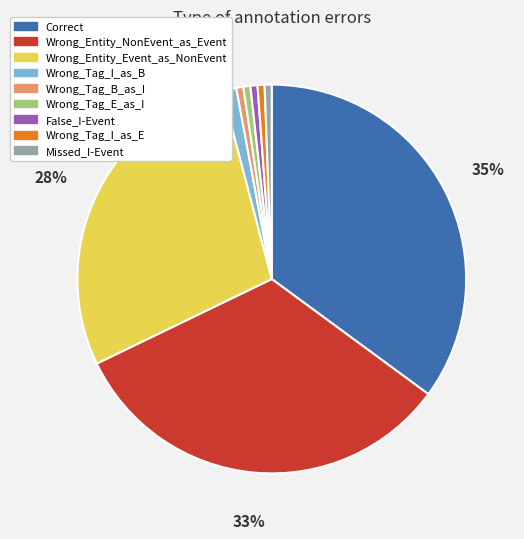

Does False_I-Event represent more than half of the total?

No